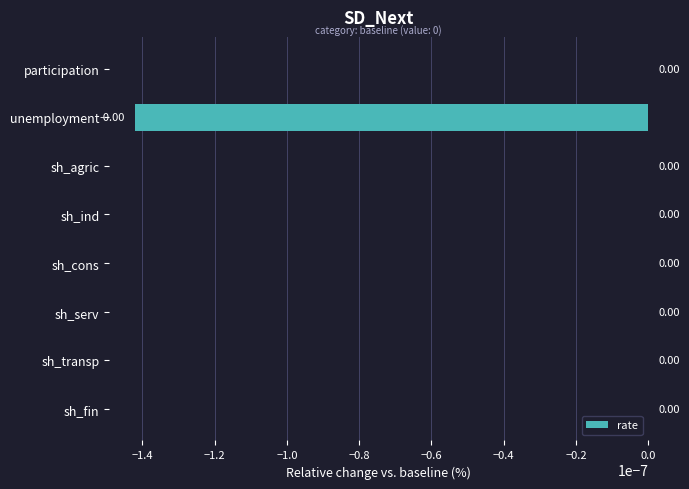

How many data points does each series have?

8